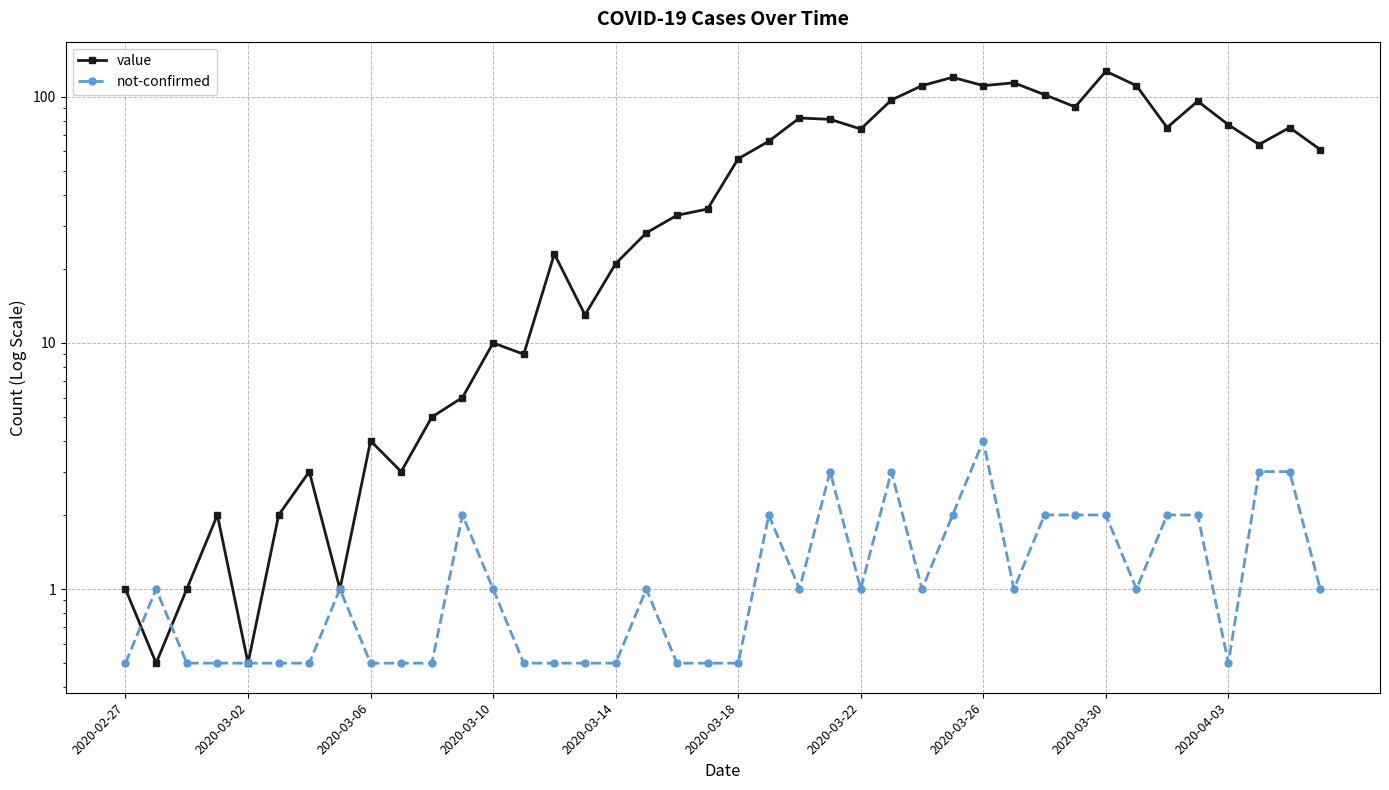

What is the difference between the value values at 27 and 33?

9.0